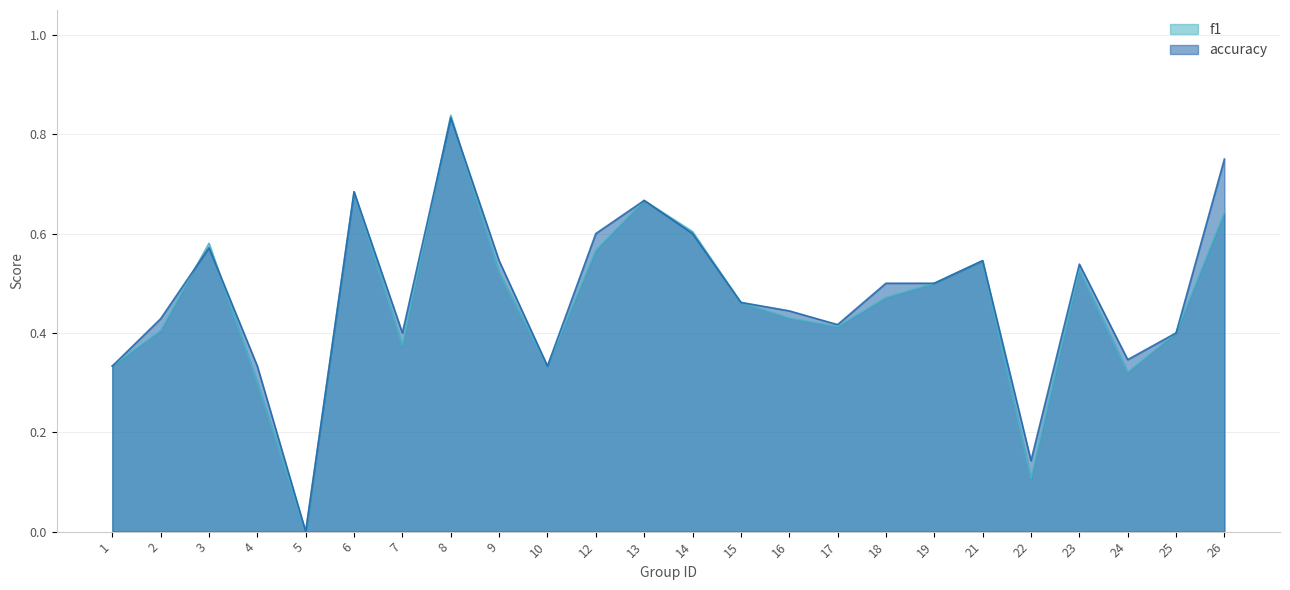

How many values in f1 are above zero?

23